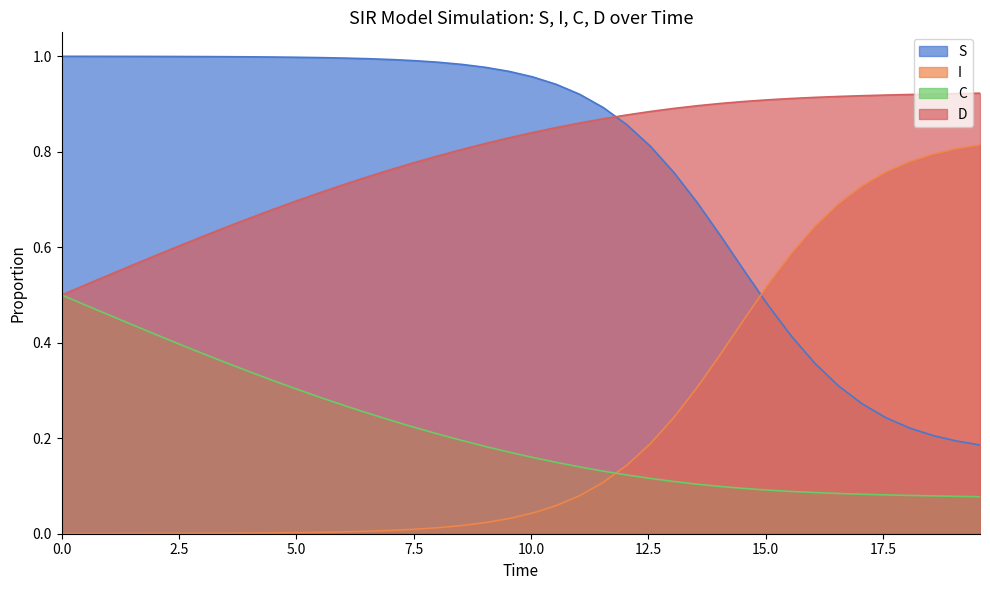

True or false: D and I intersect in this chart.

False